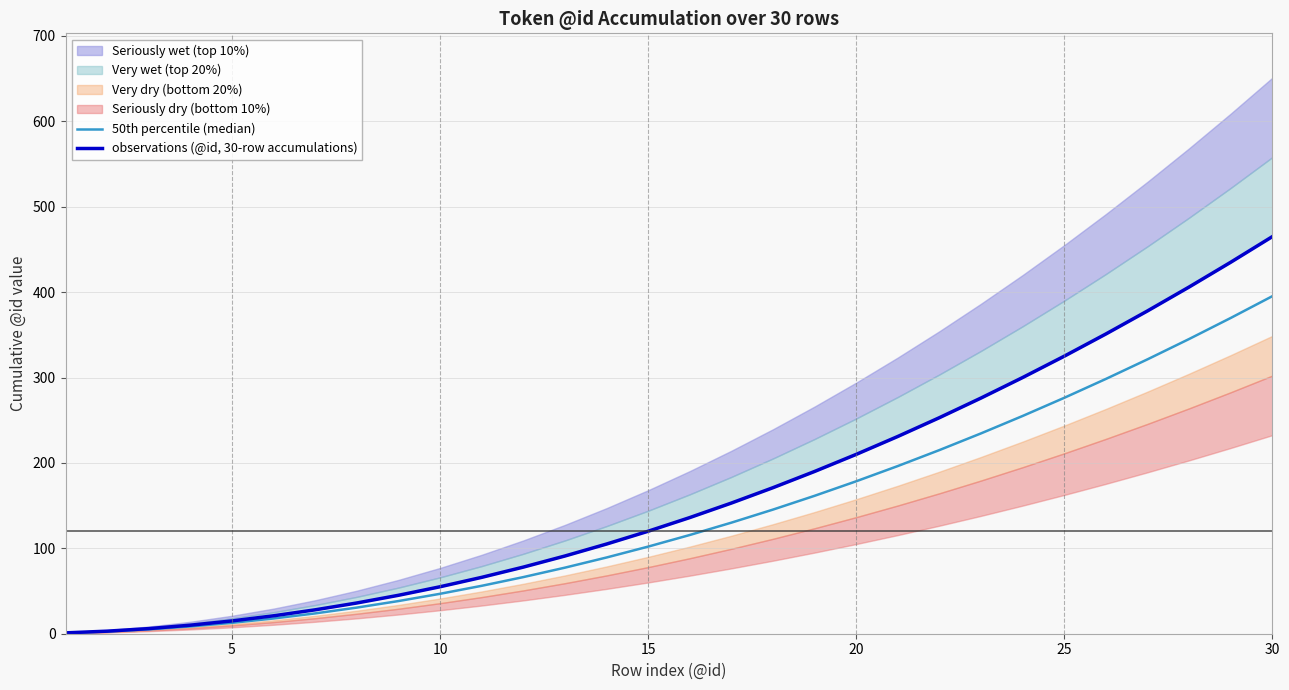

What is the smallest value displayed?

0.8